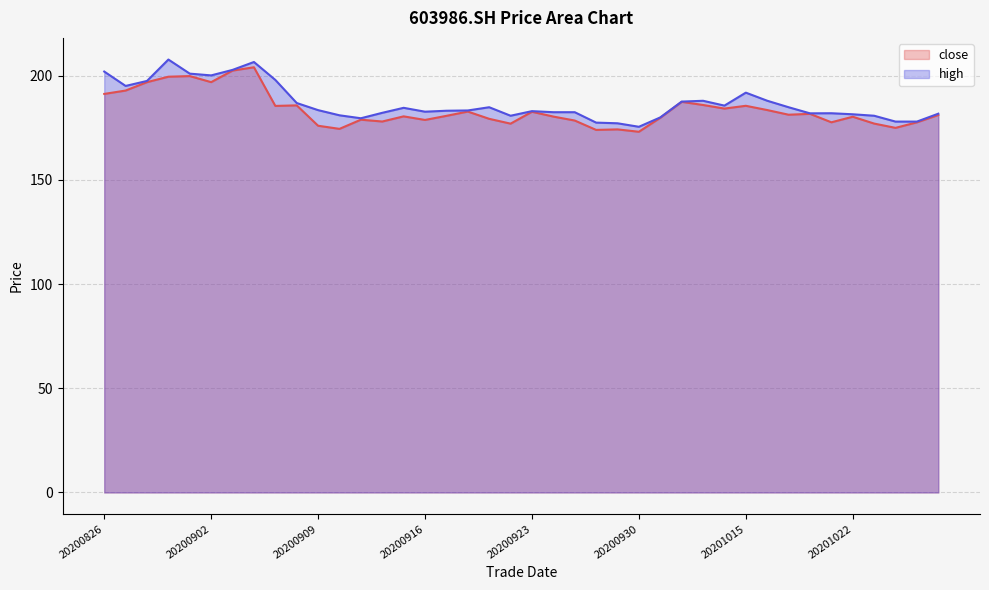

Is it true that close equals 303.8 at 20200923?

False